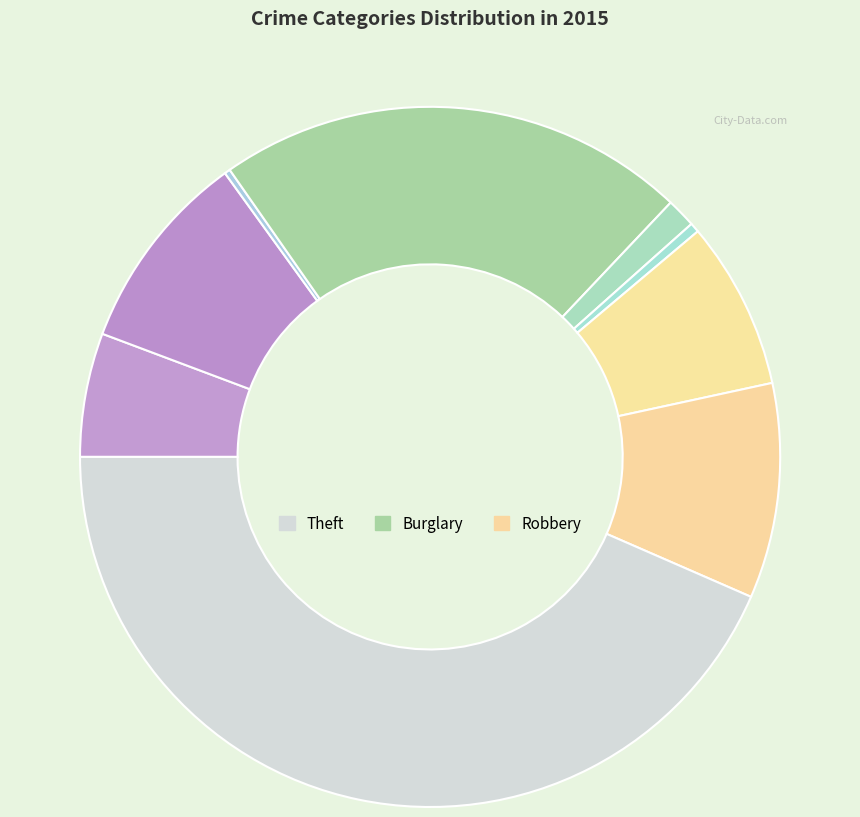

What is the largest slice in the pie chart?

Theft